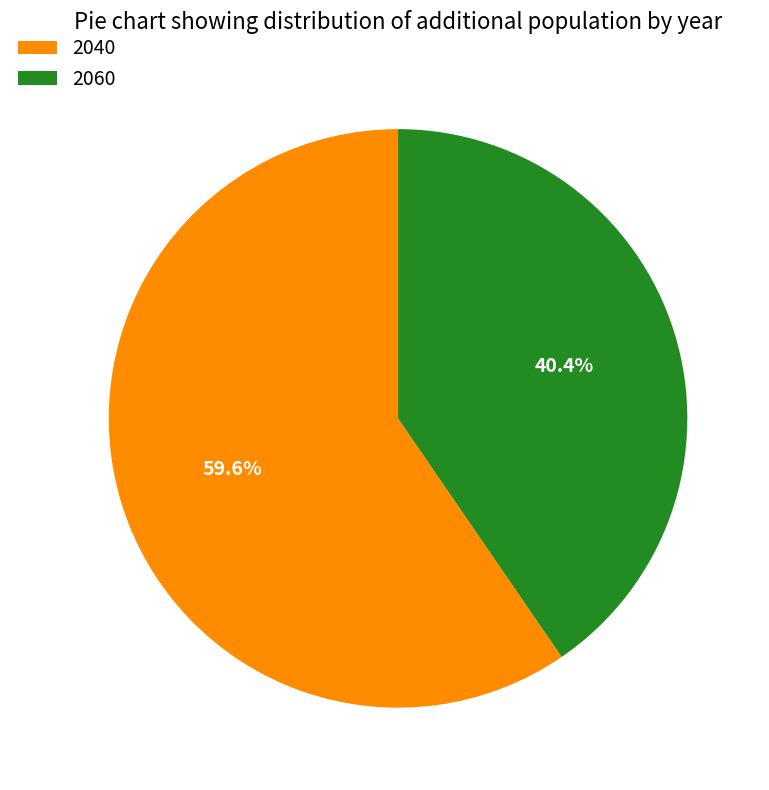

Rank the categories by value from lowest to highest.

2060, 2040